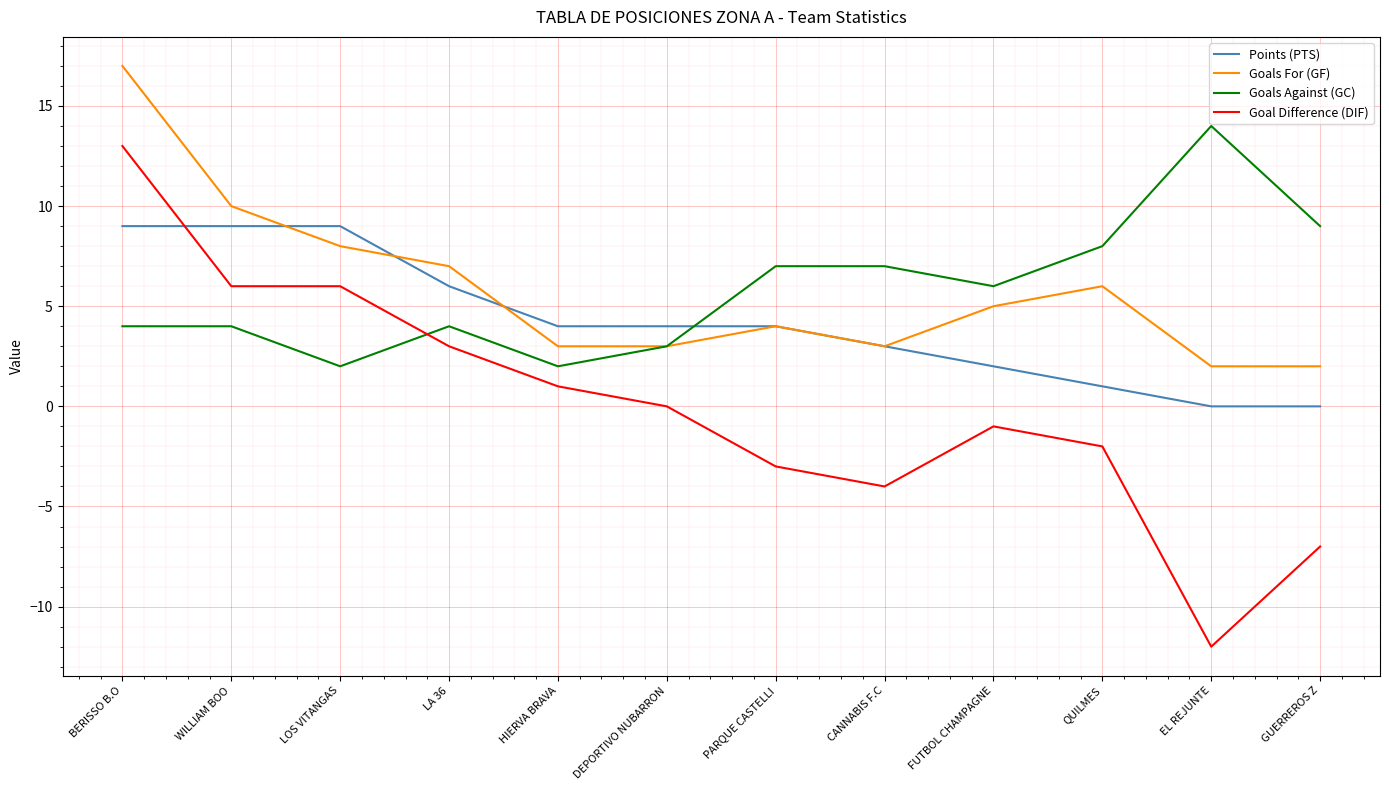

What is the smallest value displayed?

-12